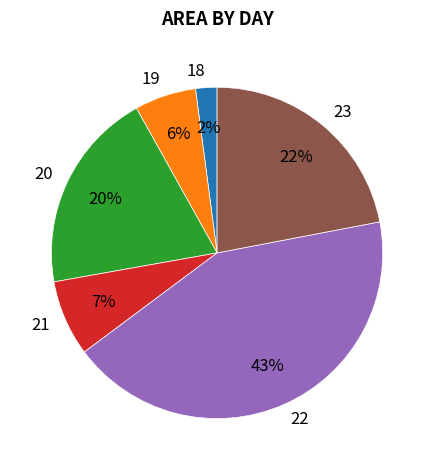

Is there a majority slice in this chart?

No